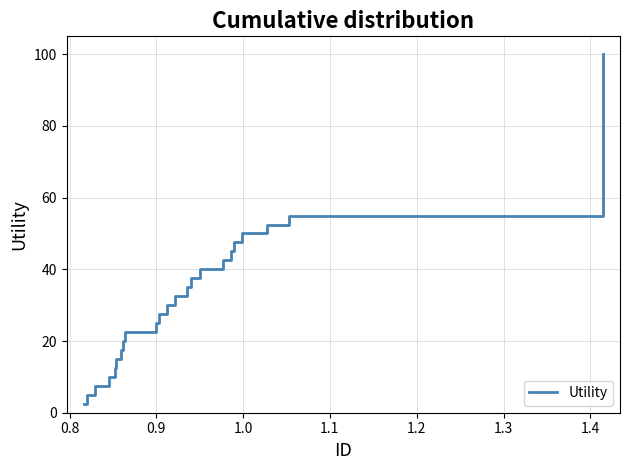

Reading right to left, what are all the values shown in this chart?

100.0	97.5	95.0	92.5	90.0	87.5	85.0	82.5	80.0	77.5	75.0	72.5	70.0	67.5	65.0	62.5	60.0	57.5	55.0	52.5	50.0	47.5	45.0	42.5	40.0	37.5	35.0	32.5	30.0	27.5	25.0	22.5	20.0	17.5	15.0	12.5	10.0	7.5	5.0	2.5